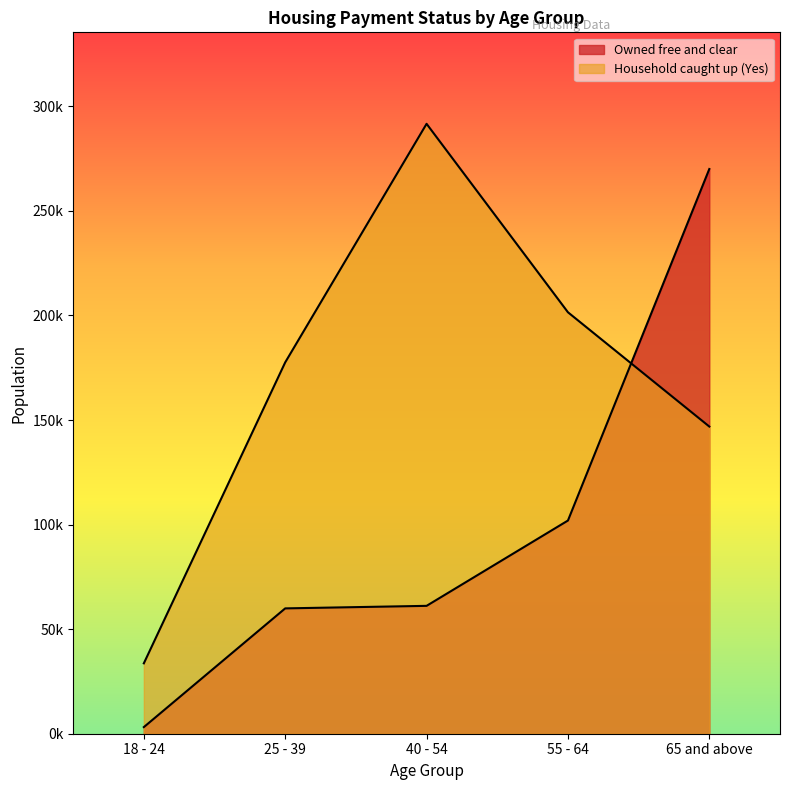

At how many categories does at least one series exceed 197935?

3